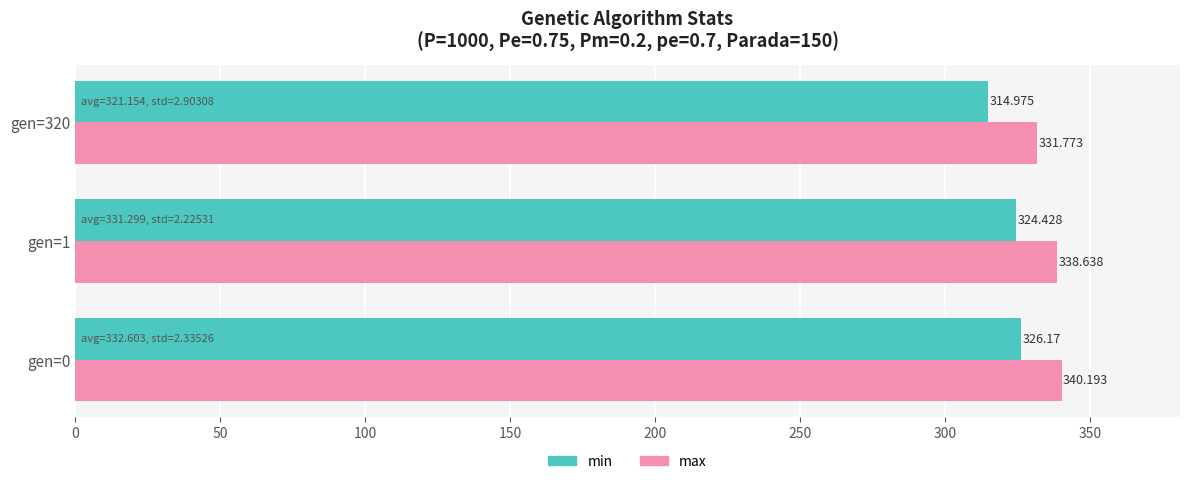

At how many categories does at least one series exceed 336?

2